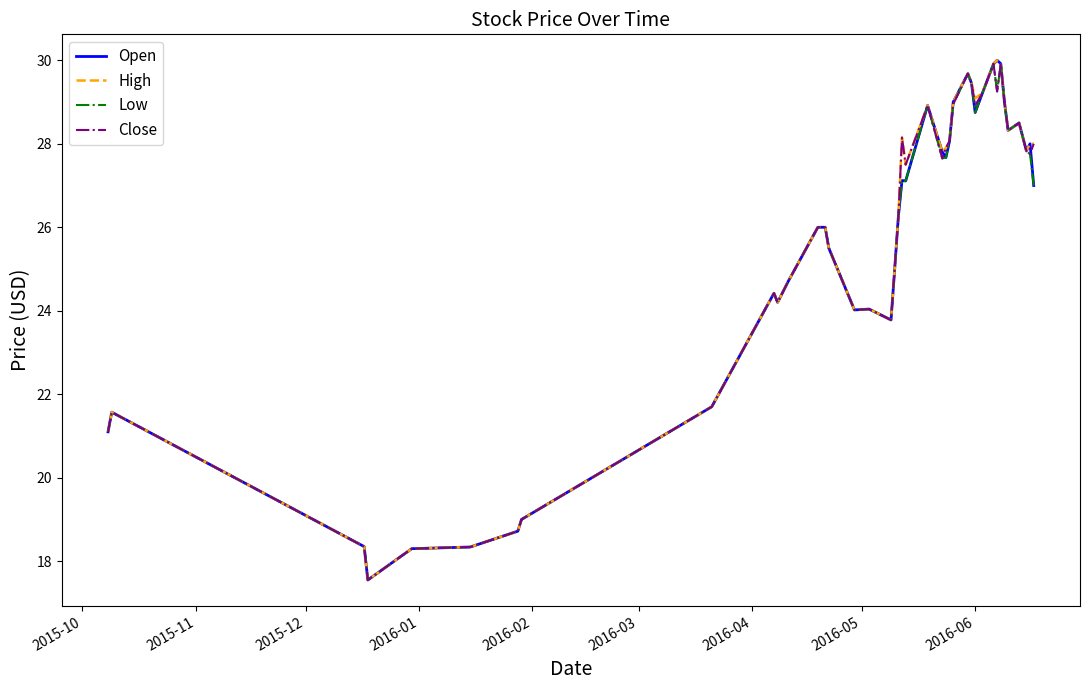

What is the greatest value displayed?

30.0